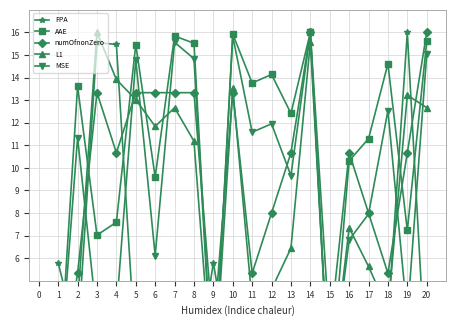

Which has a higher value, 10 or 16?

16